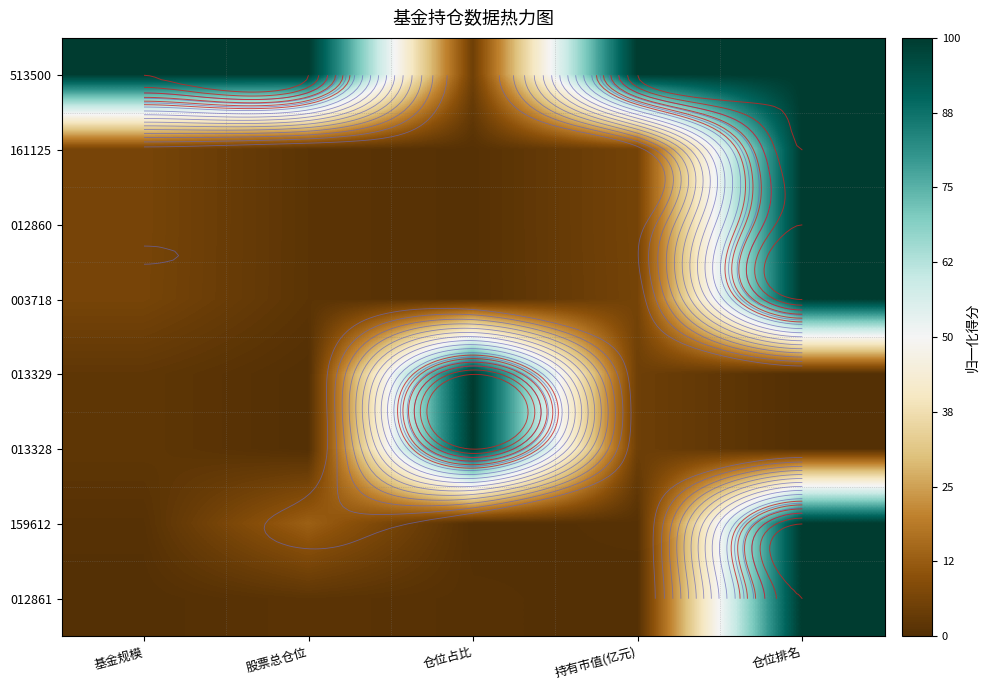

Which category has the highest value in the 159612 series?

仓位排名